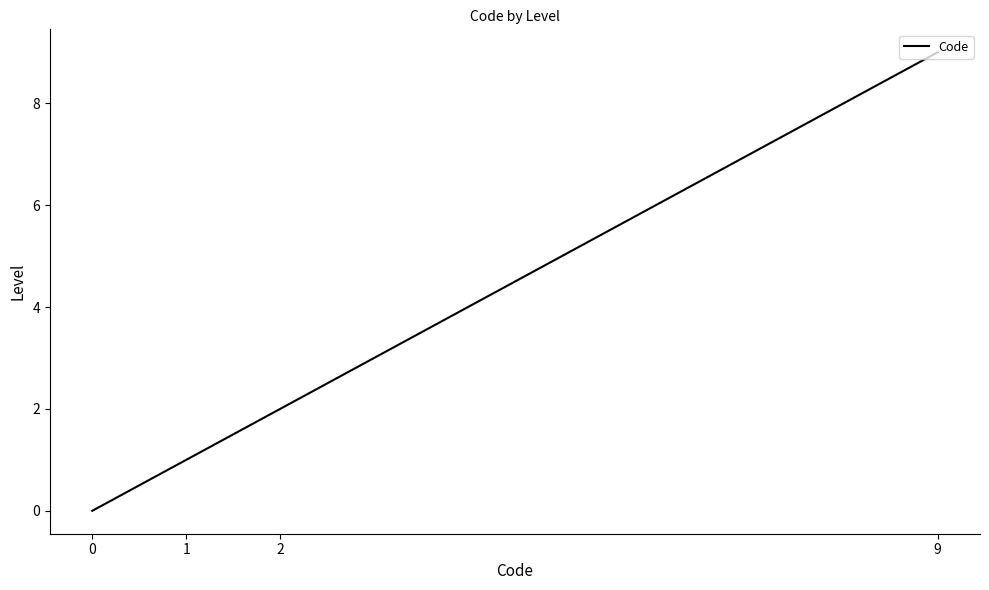

List the labels in order of value, largest first.

9, 2, 1, 0